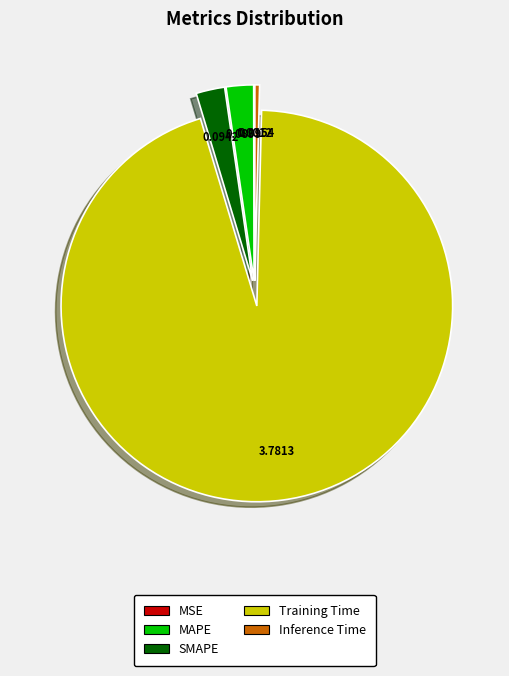

Does any single category account for the majority?

Yes